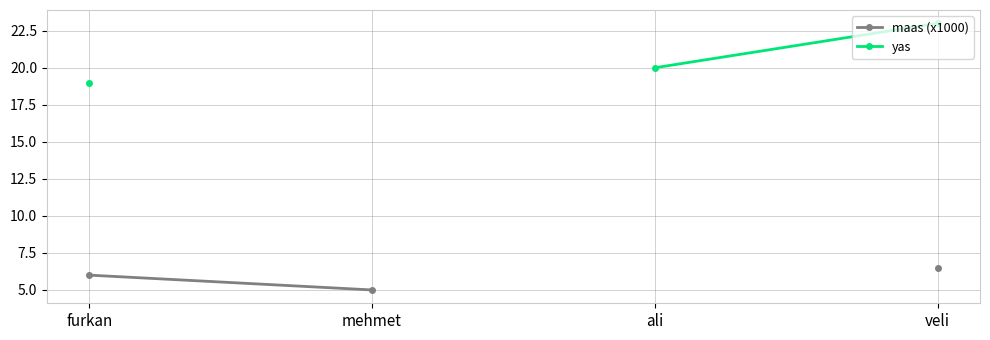

What is the difference between the maximum and minimum values?

1